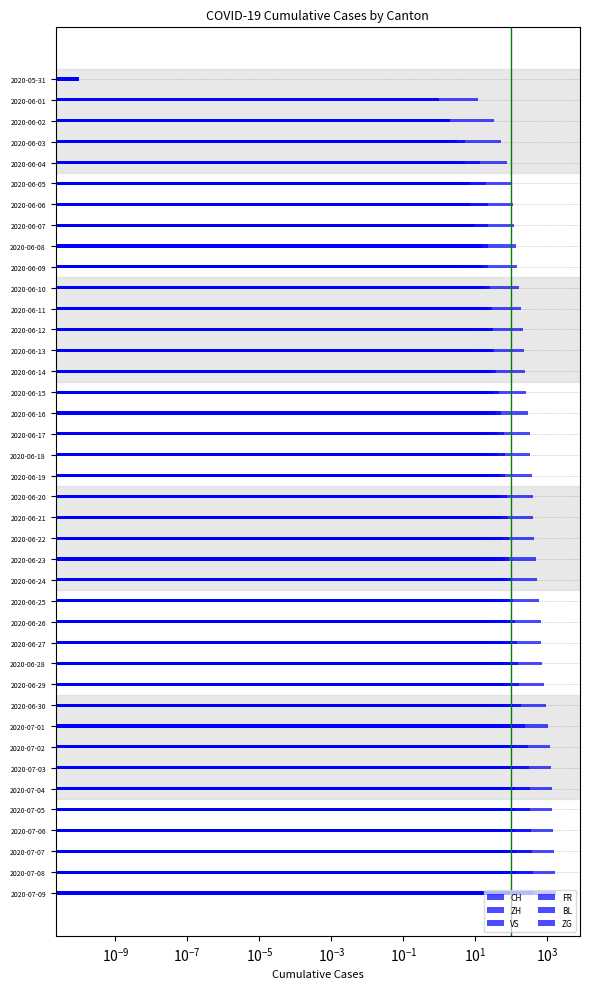

What position from the left is 2020-06-16?

17